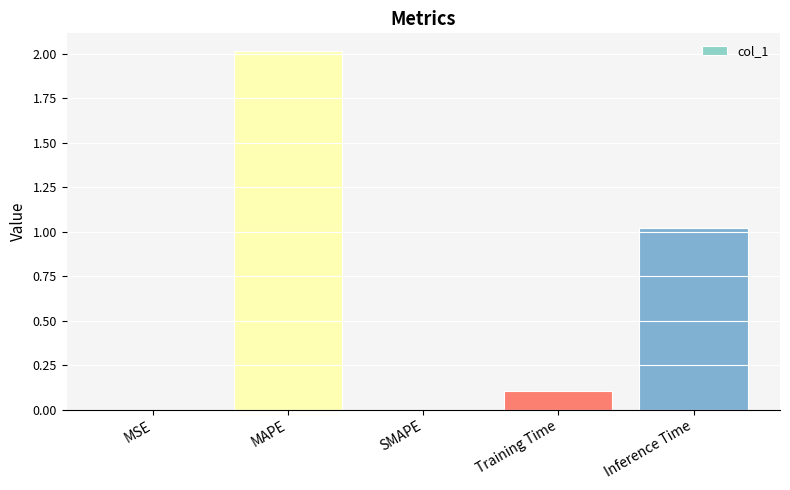

How many data points does each series have?

5